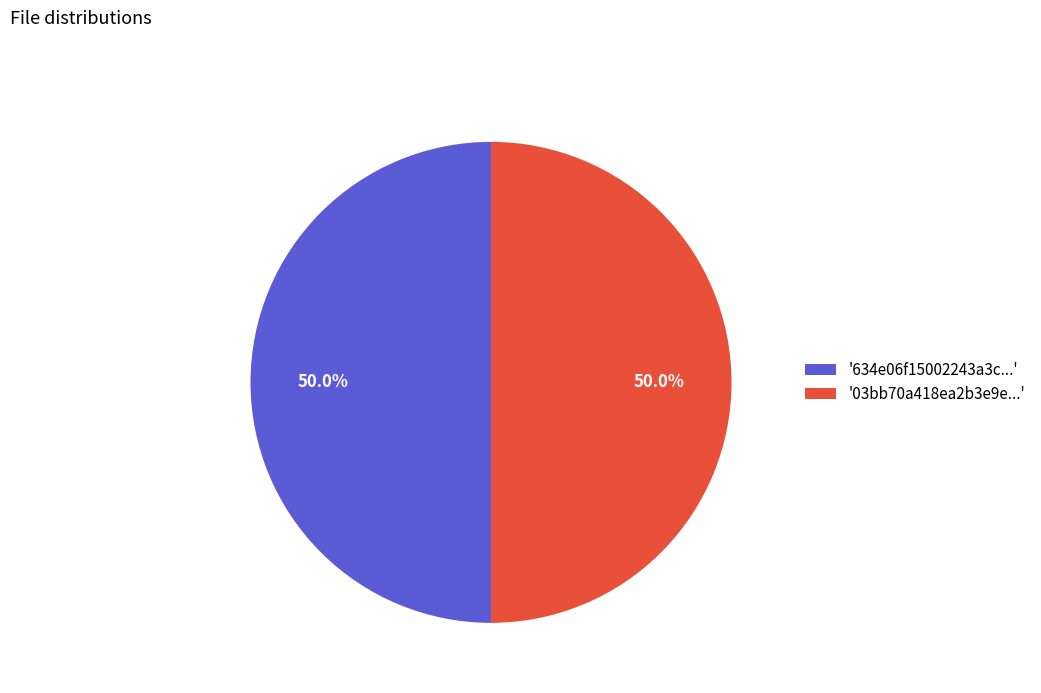

Combined, what portion of the pie is '03bb70a418ea2b3e9e...' and '634e06f15002243a3c...'?

100.0%